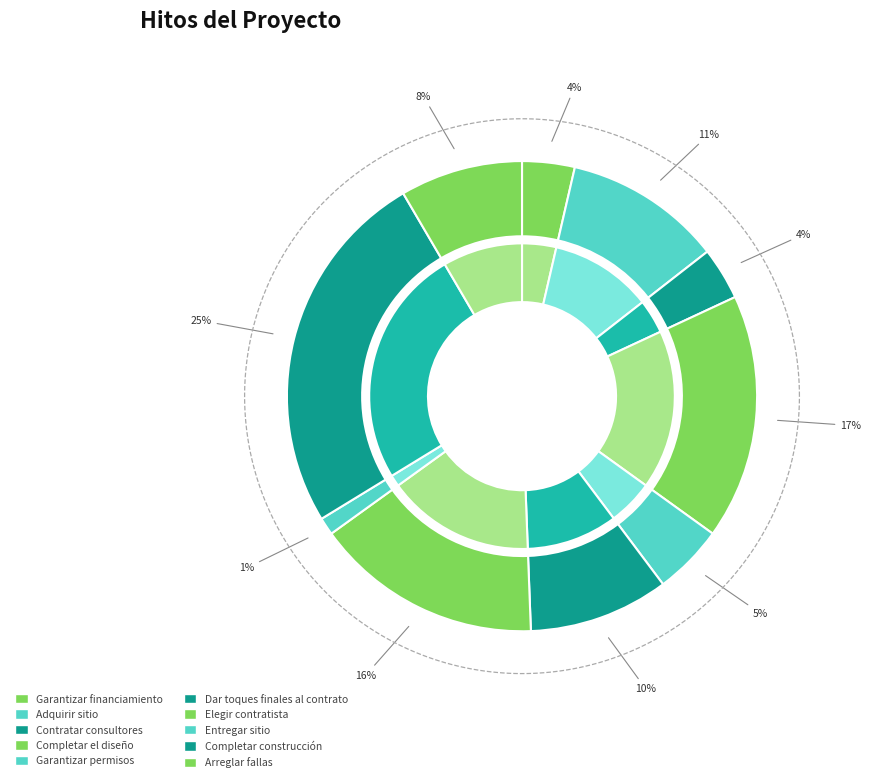

How many slices are in this pie chart?

10